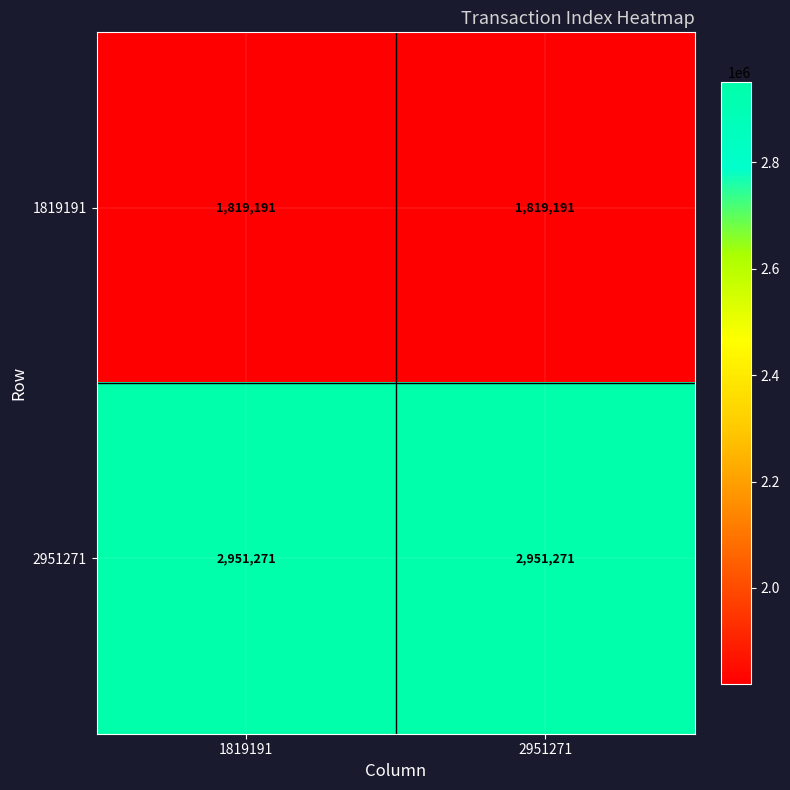

Is it true that 1819191 equals 1037249 at 2951271?

False